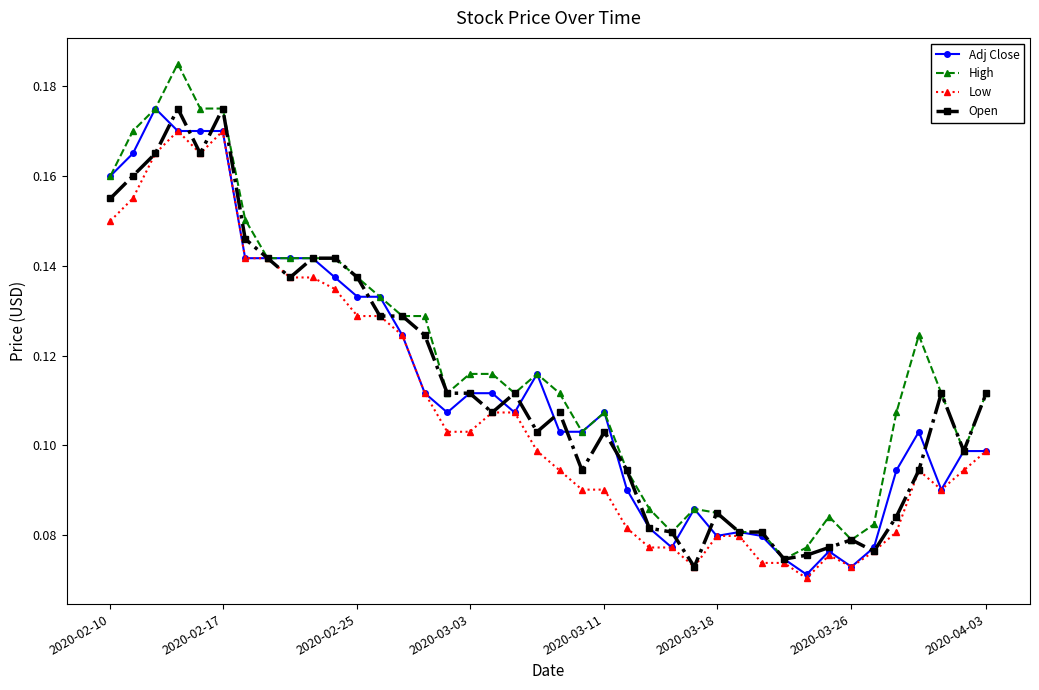

At how many categories does at least one series exceed 0?

40